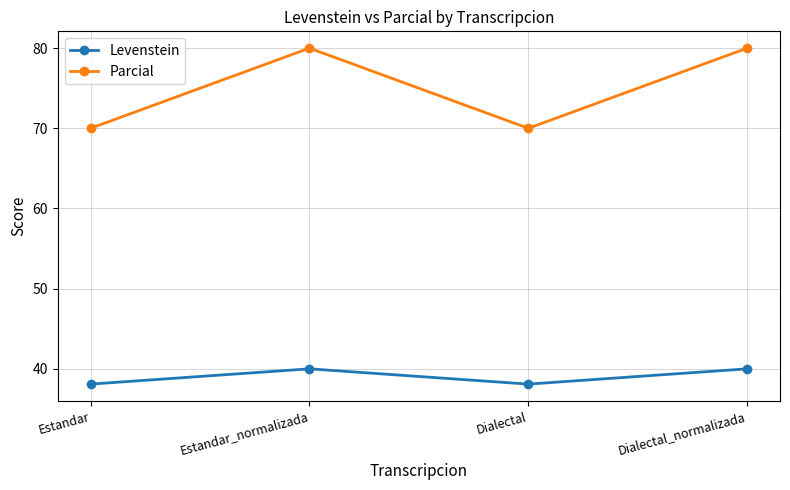

Is it true that Levenstein equals 65.8 at Dialectal_normalizada?

False